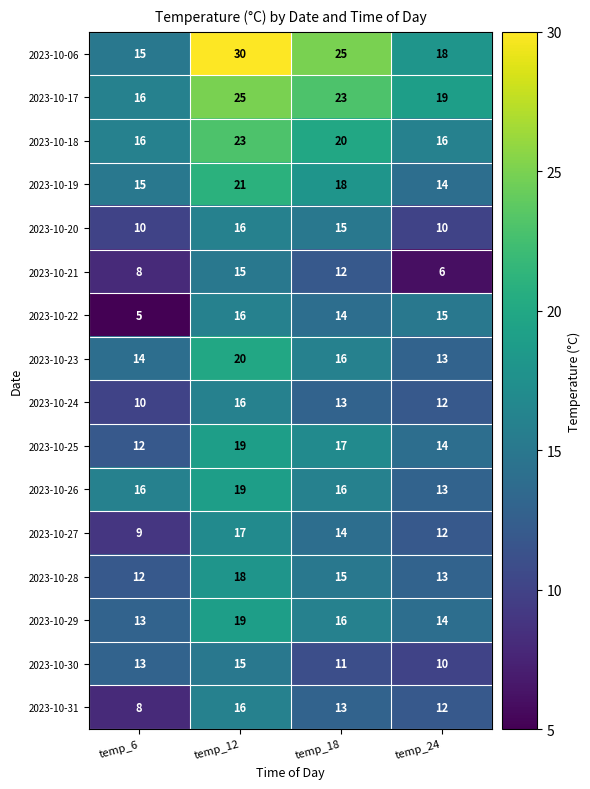

What is the difference between the highest and lowest values at temp_6?

11